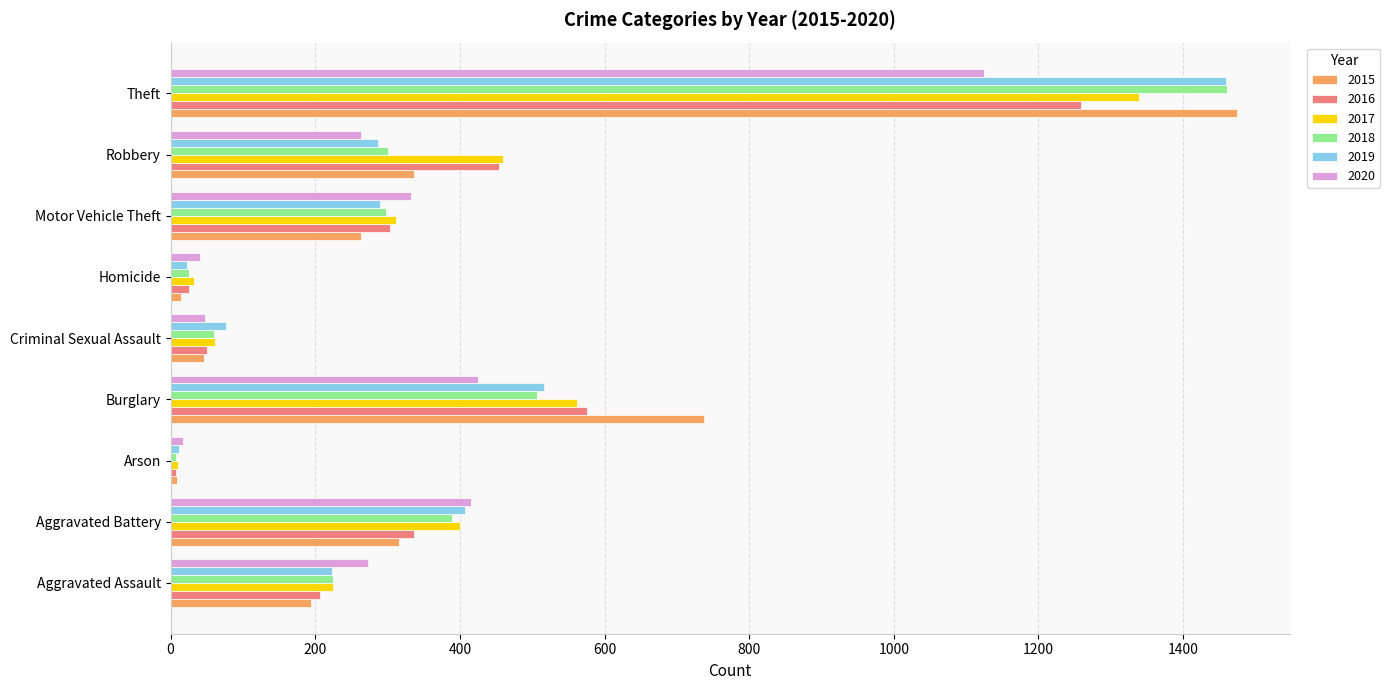

What is the difference between the highest and lowest values at Theft?

349